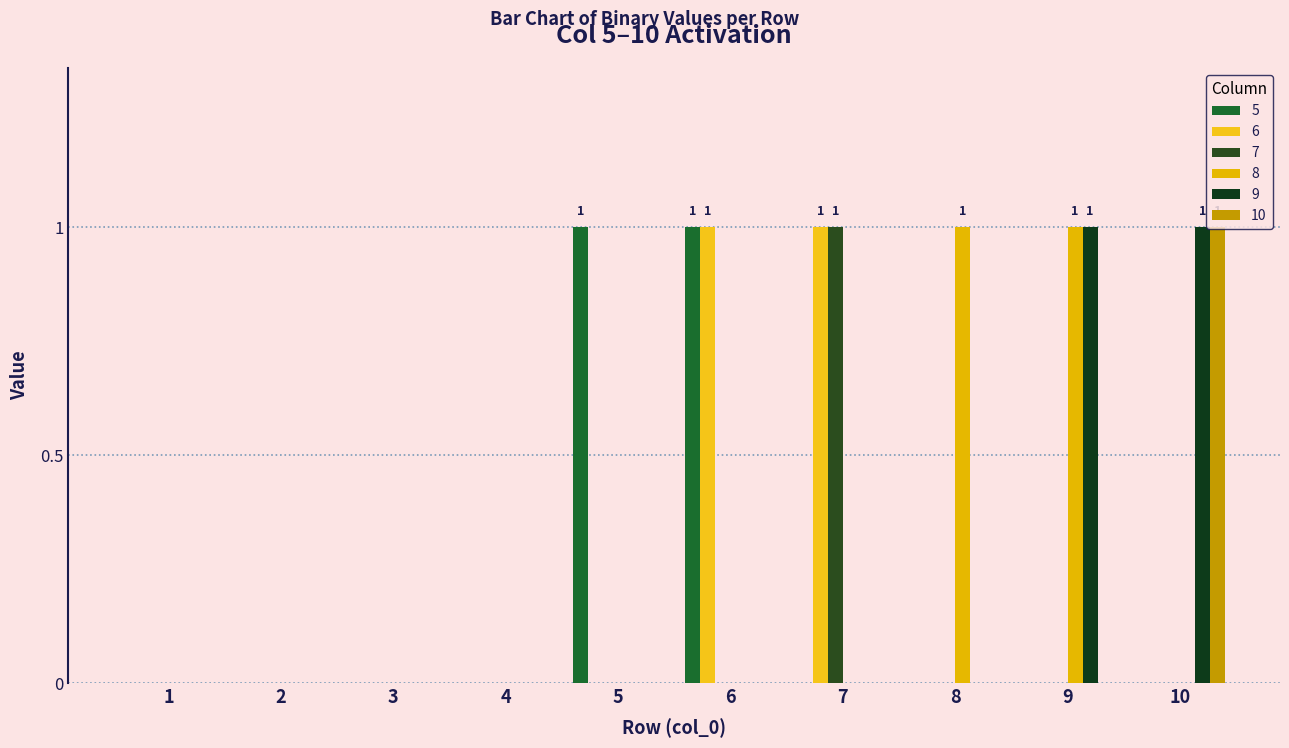

Is it true that 10 equals 0 at 3?

True